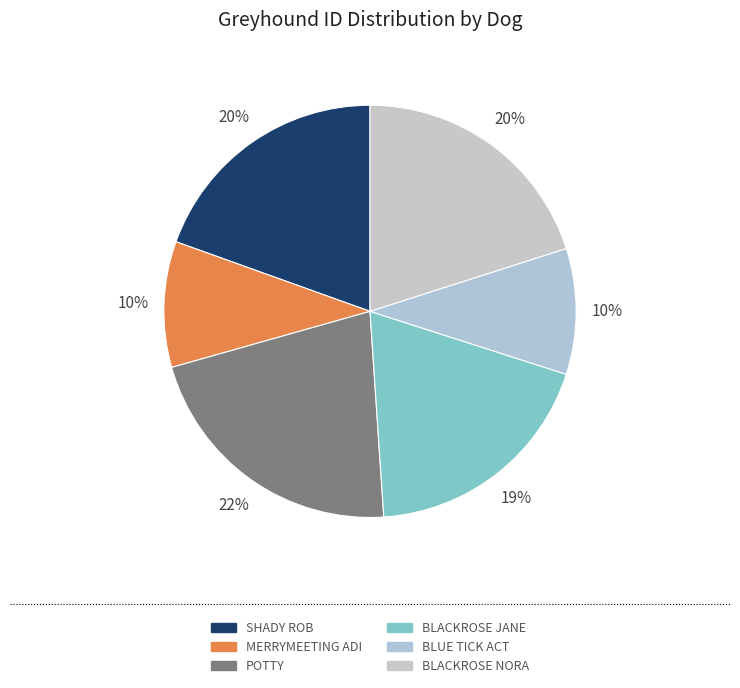

Rank the categories by value from lowest to highest.

MERRYMEETING ADI, BLUE TICK ACT, BLACKROSE JANE, SHADY ROB, BLACKROSE NORA, POTTY